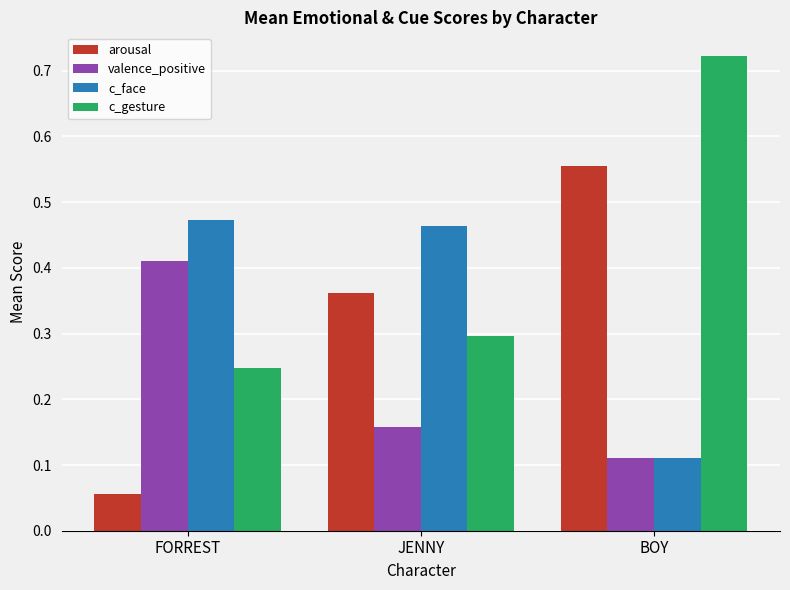

What are all the series names shown in the legend?

arousal, valence_positive, c_face, c_gesture